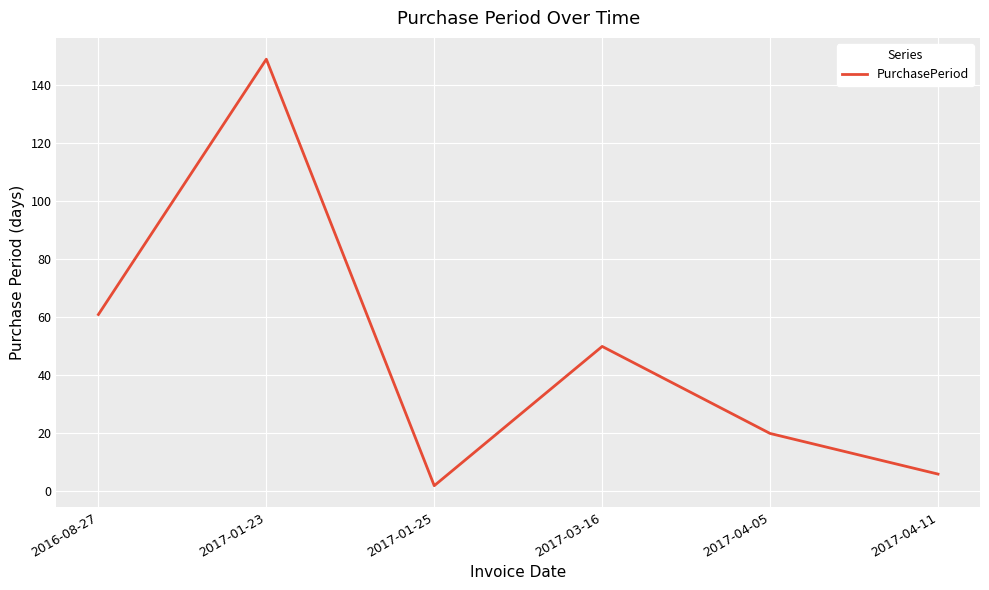

What position from the left is 2016-08-27?

1